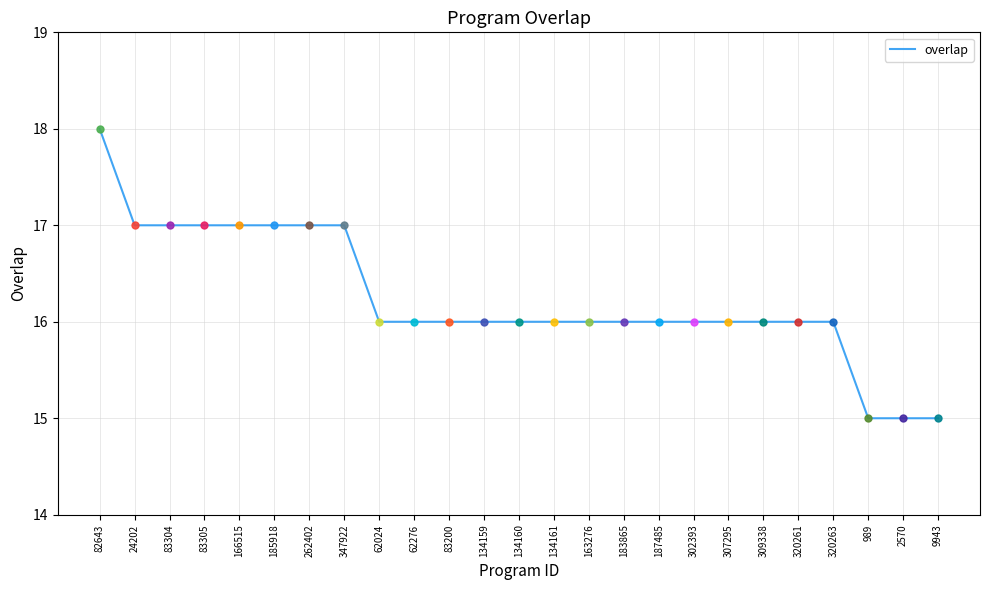

Which category has the highest value across all series?

82643